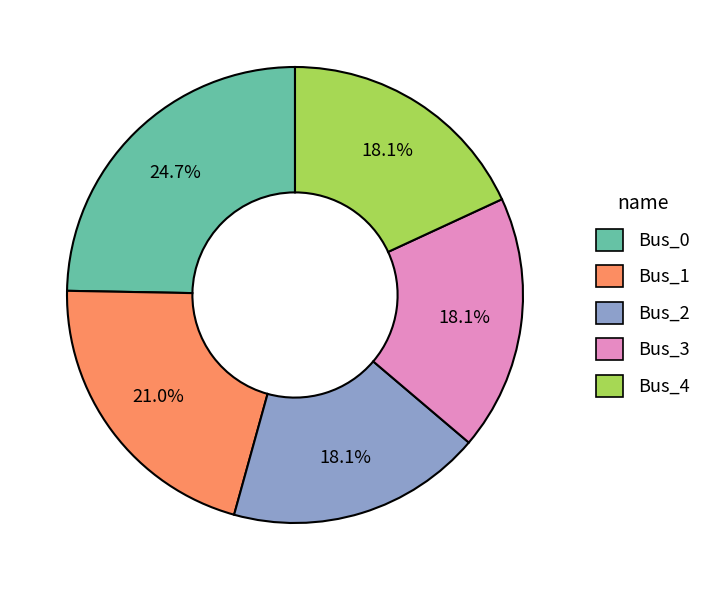

To the nearest percent, what portion does Bus_0 represent?

25%